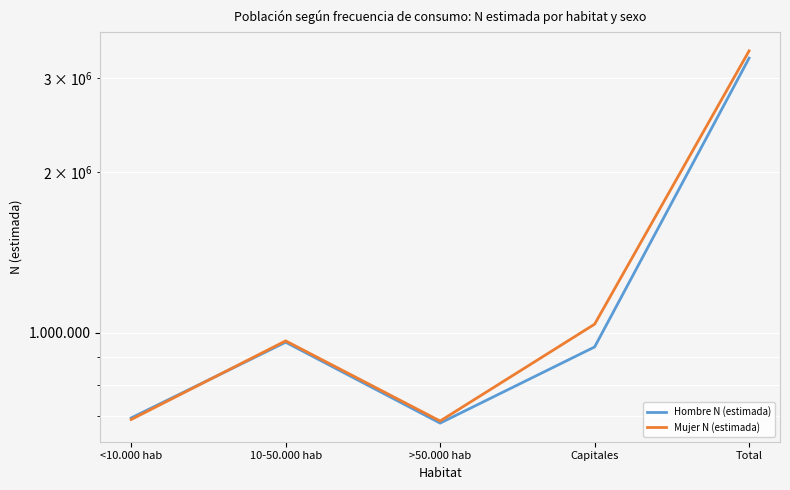

At how many categories does at least one series exceed 984072?

2